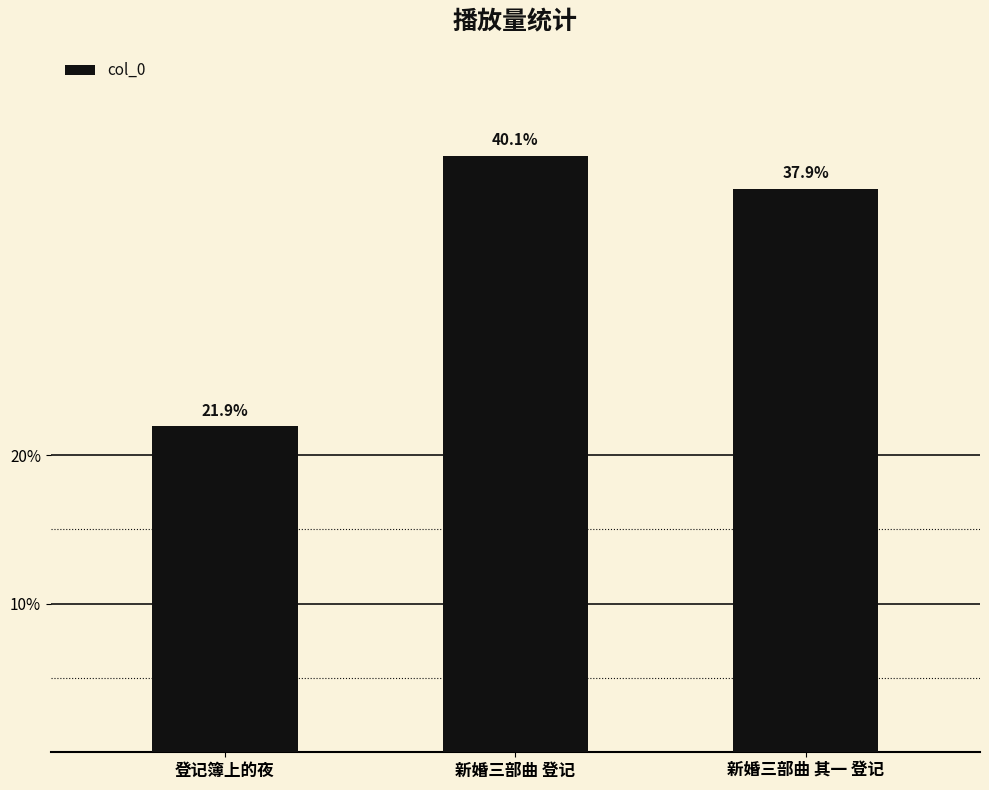

Does the chart contain stacked bars?

No